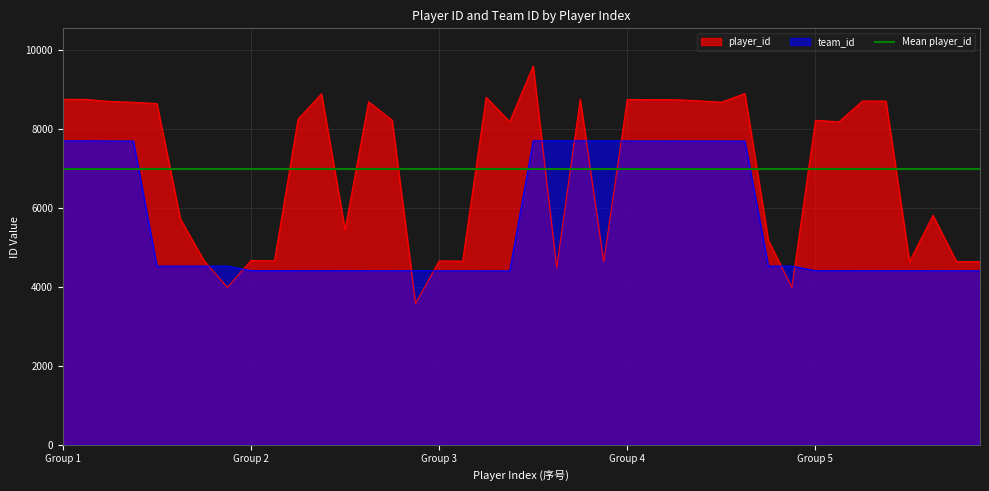

What is the value of the player_id point at the 9th from the left?

4666